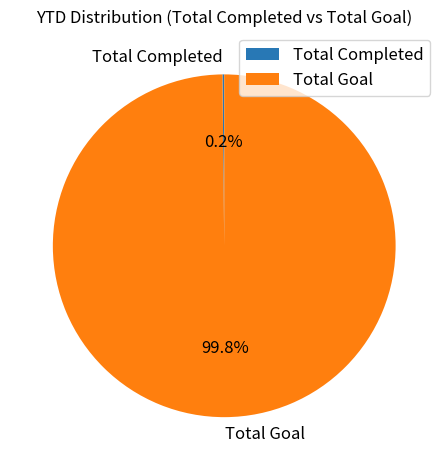

Does any single category account for the majority?

Yes